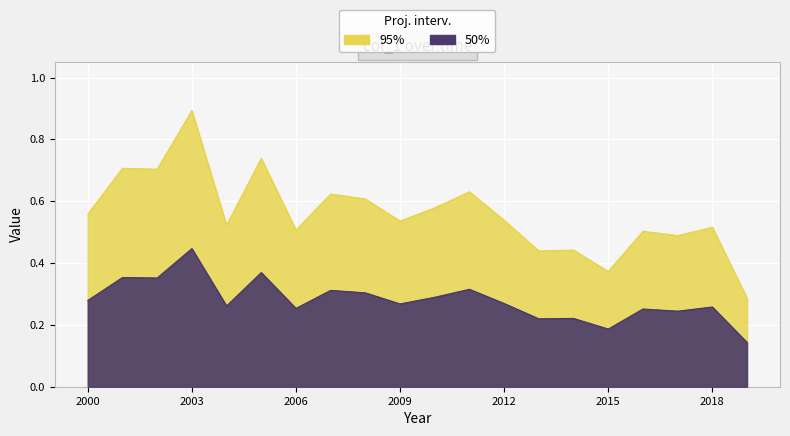

List the series in order of their overall mean, highest first.

95%, 50%